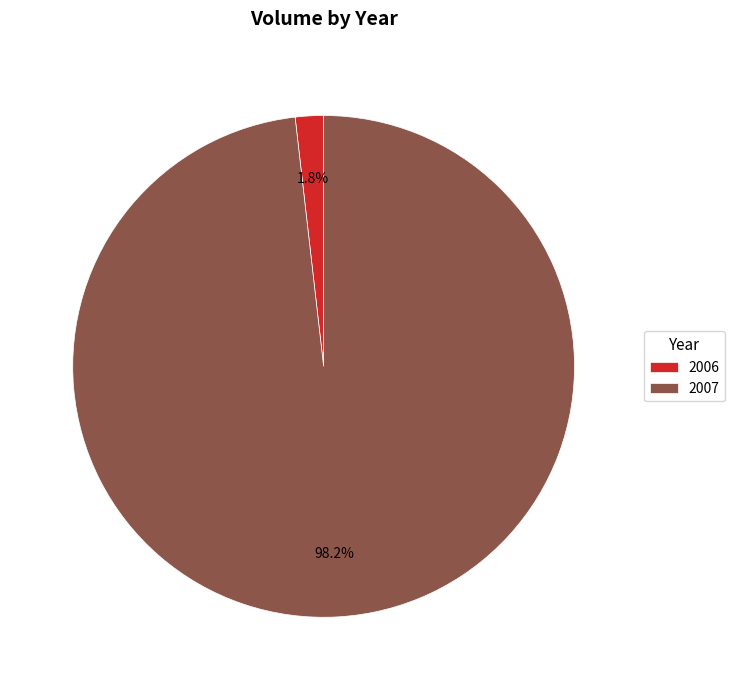

Which slice is the largest?

2007